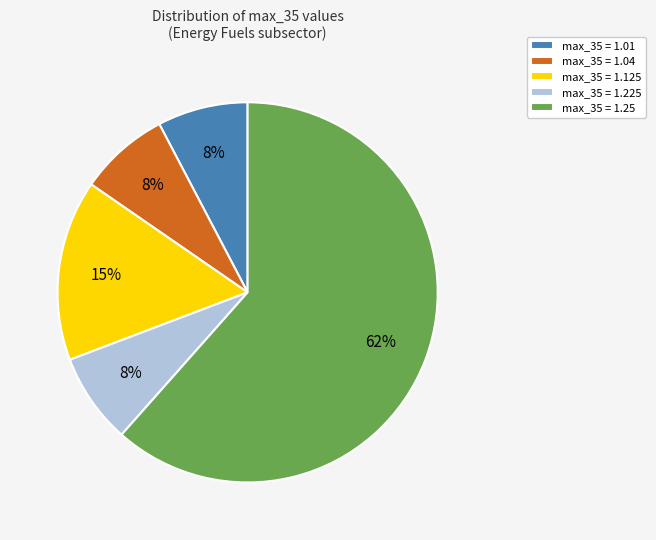

Is there a majority slice in this chart?

Yes